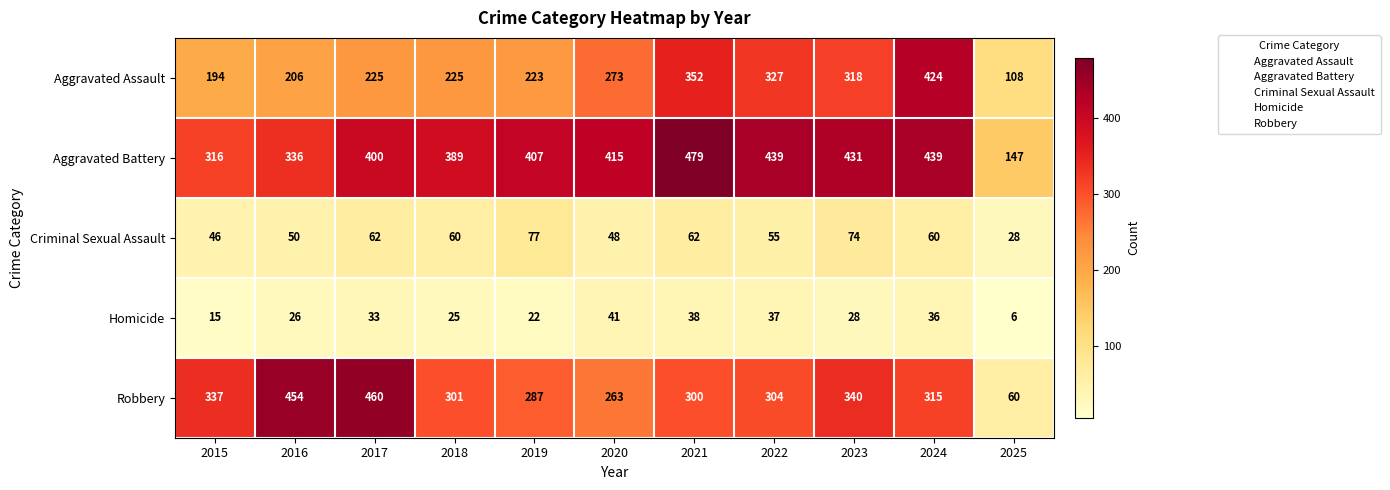

The Criminal Sexual Assault series shows 111 at 2017. True or false?

False